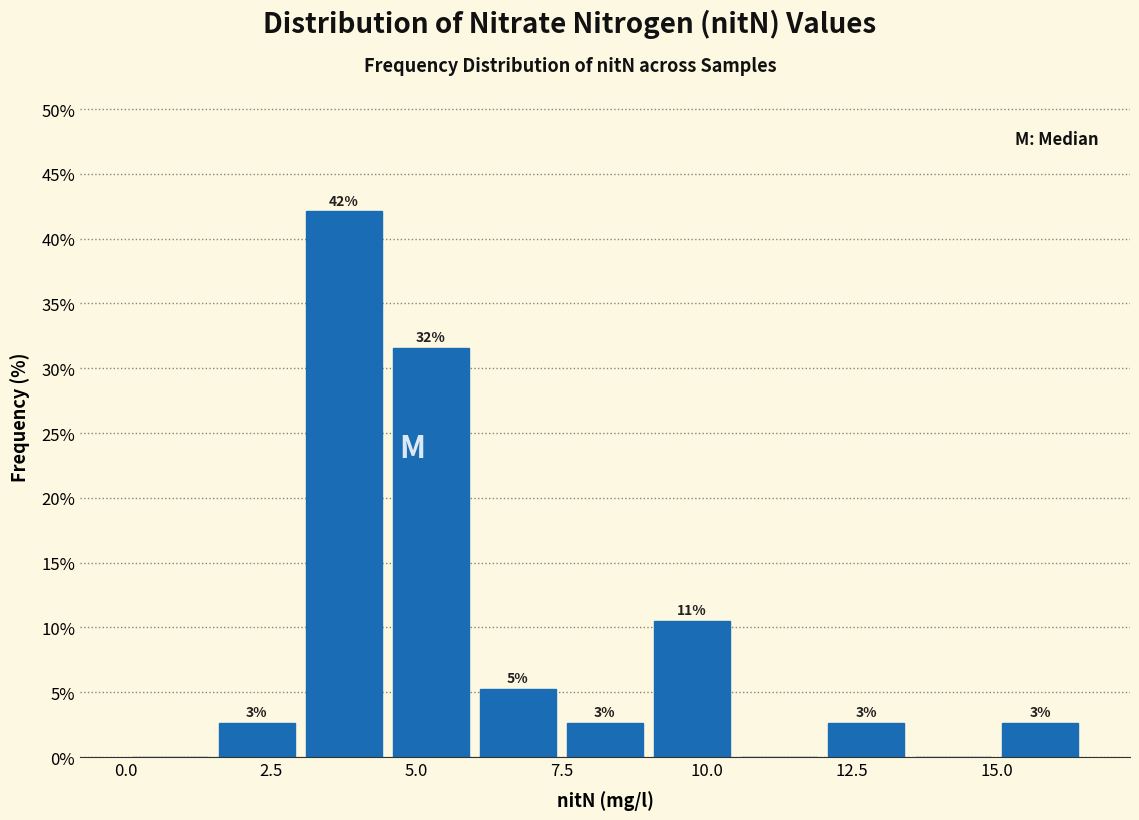

Read against the x-axis, roughly where is the centre of the tallest bar?

4.0